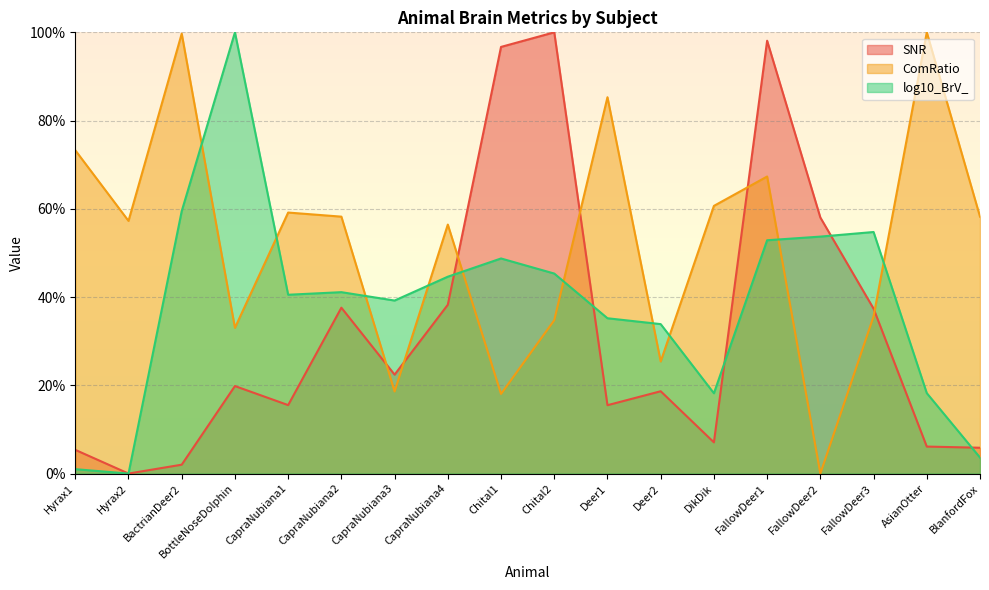

Which series has the largest range (max minus min)?

SNR